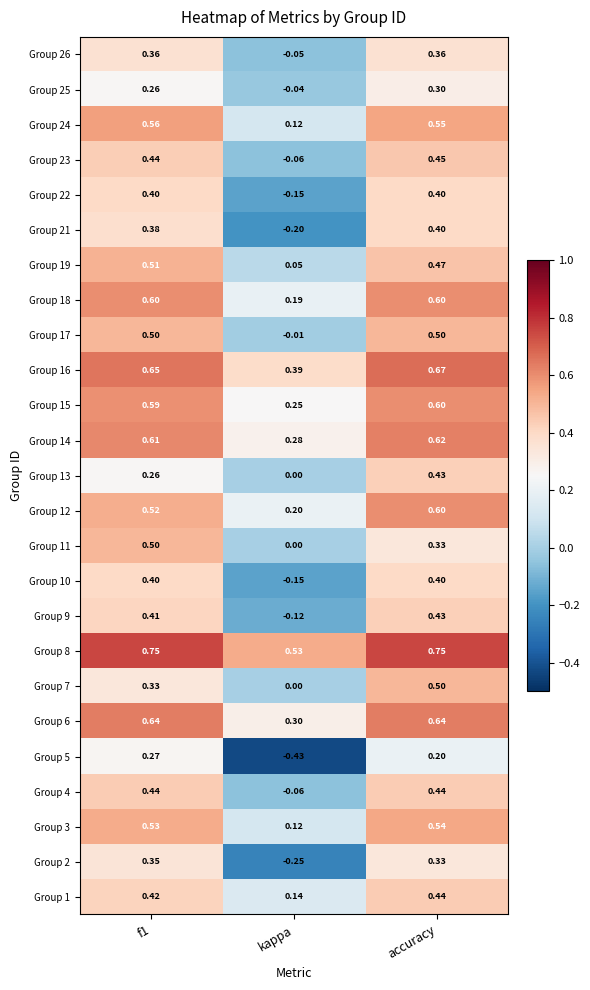

Where is Group 23 nearest to the value 0?

kappa